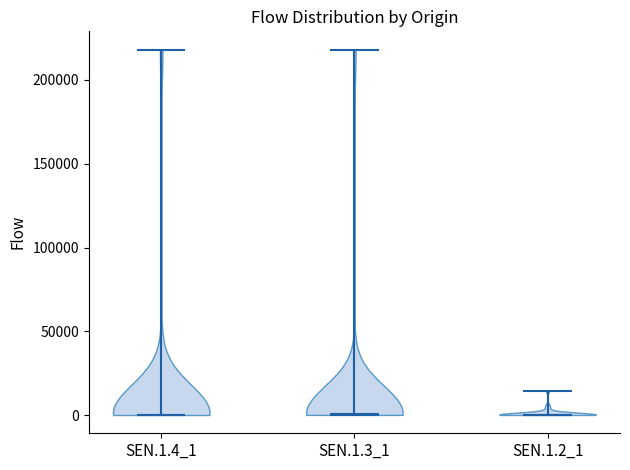

Reading left to right, read every violin against the y-axis: where its median line is, and the lowest and highest points it reaches. The values are not printed on the chart, so give them approximately, as read against the axis.

SEN.1.4_1: median line 0, lowest point 0, highest point 220000
SEN.1.3_1: median line 0, lowest point 0, highest point 220000
SEN.1.2_1: median line 0, lowest point 0, highest point 15000